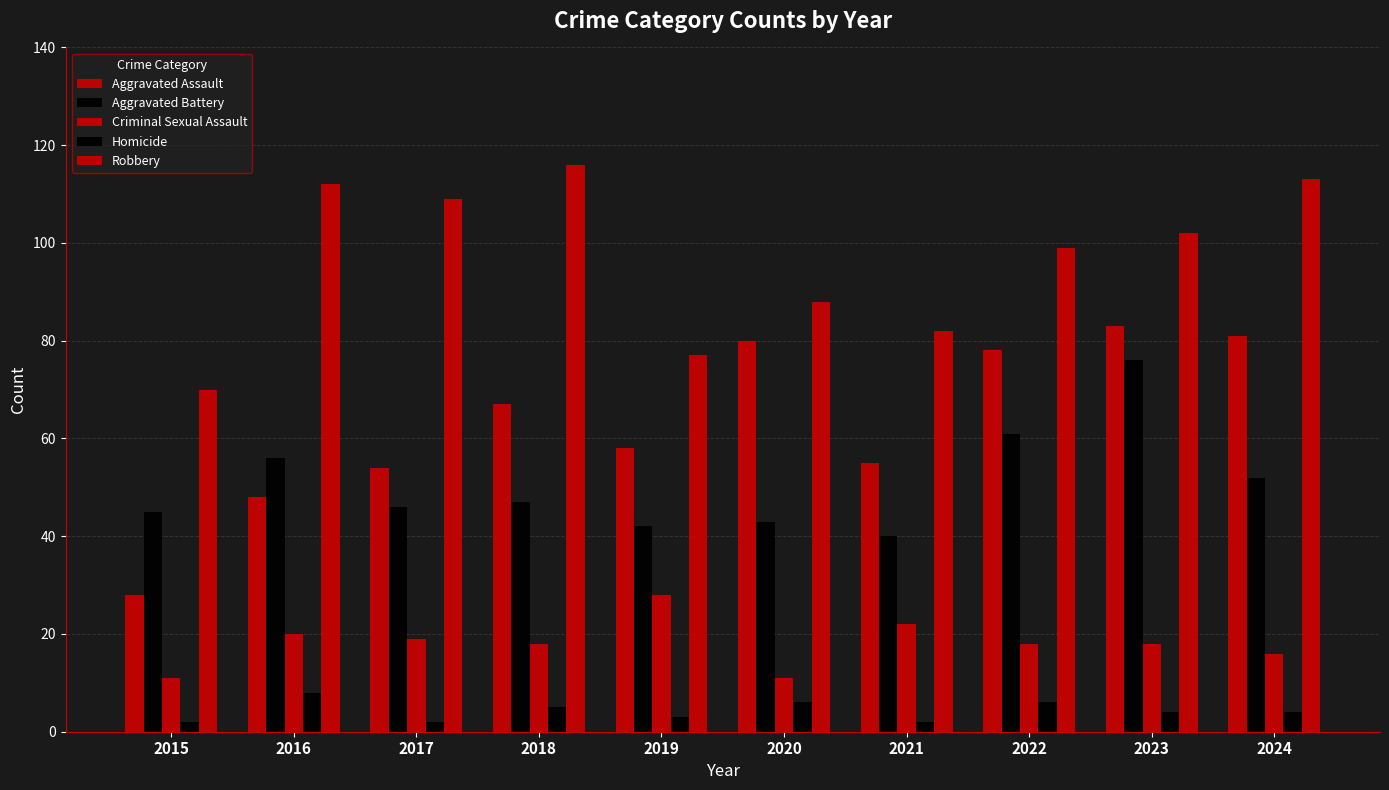

At which category is the sum across all series the highest?

2023